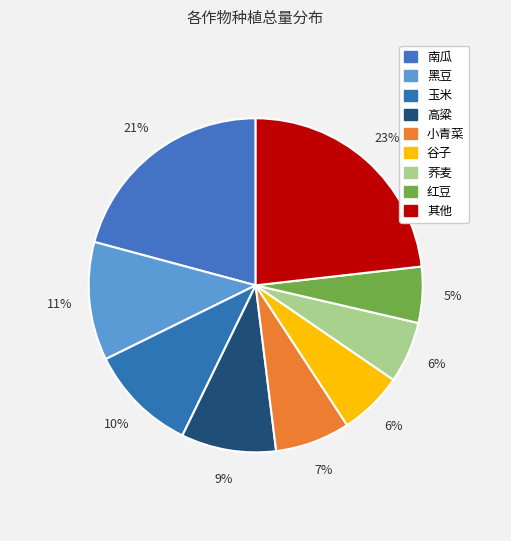

How many slices are in this pie chart?

9